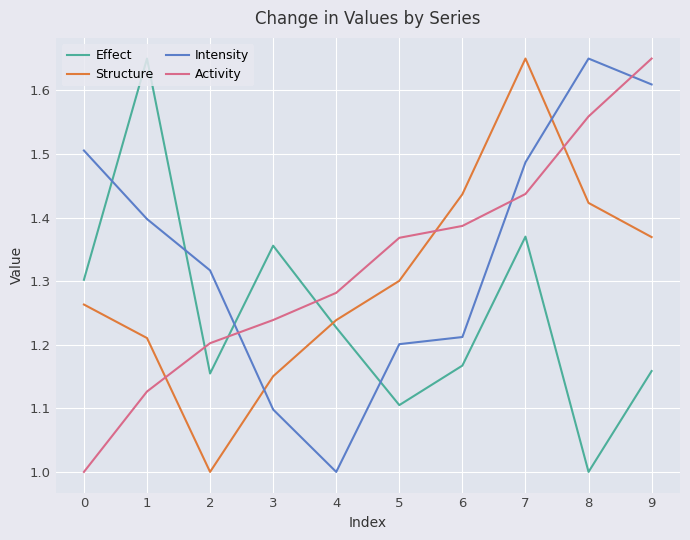

True or false: Activity and Structure intersect in this chart.

True